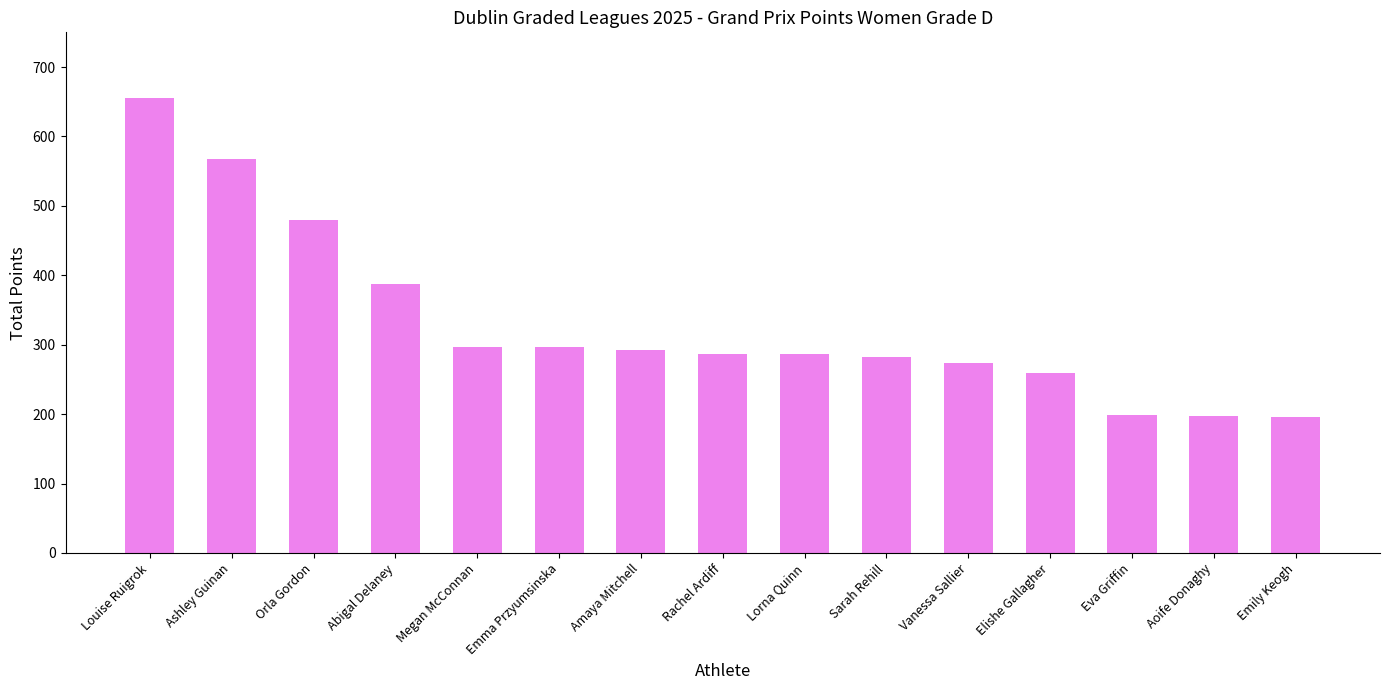

How many bars are there in total?

15